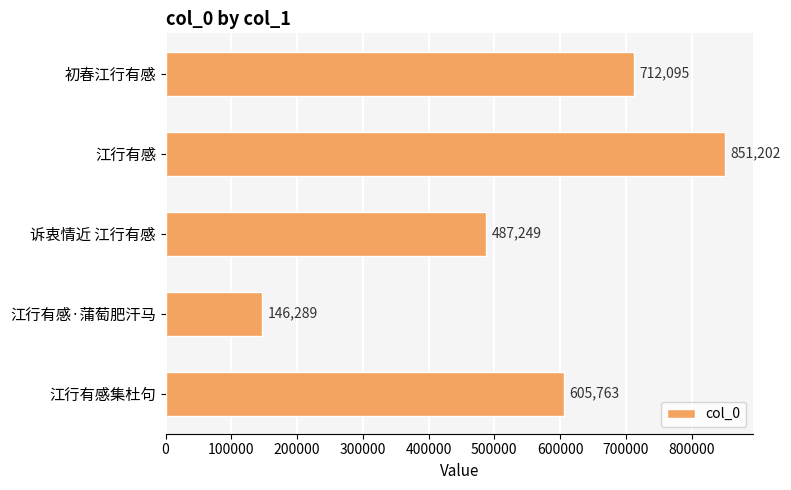

The chart shows a value of 487249 at 诉衷情近 江行有感. True or false?

True